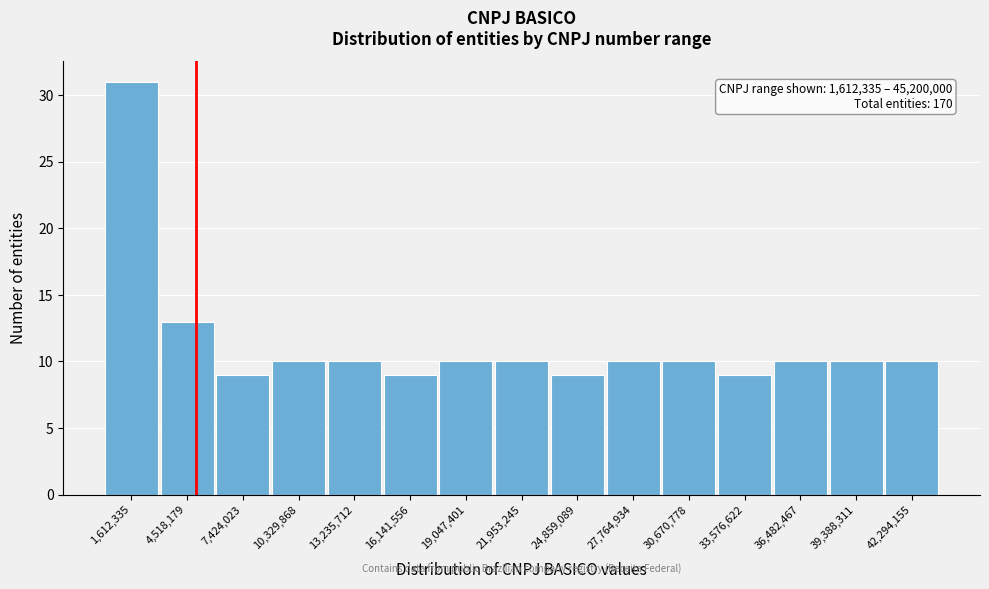

Reading left to right, extract all data points from this chart.

31	13	9	10	10	9	10	10	9	10	10	9	10	10	10